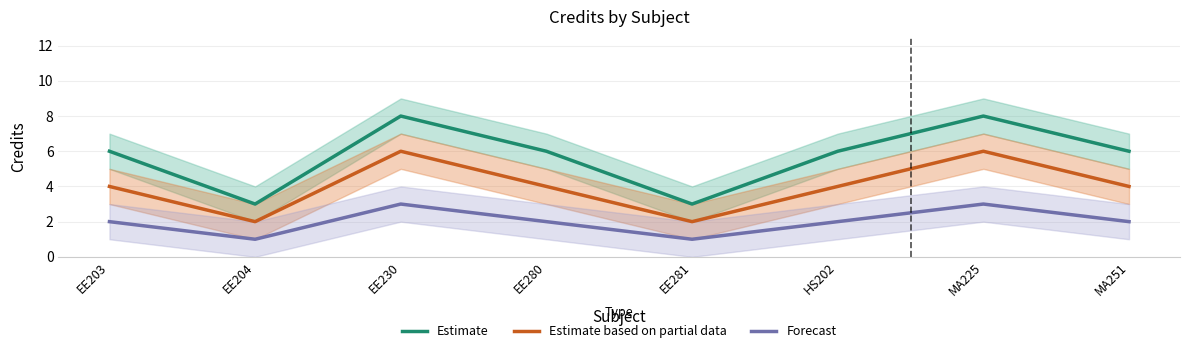

How many values in the Estimate based on partial data series exceed 4?

2